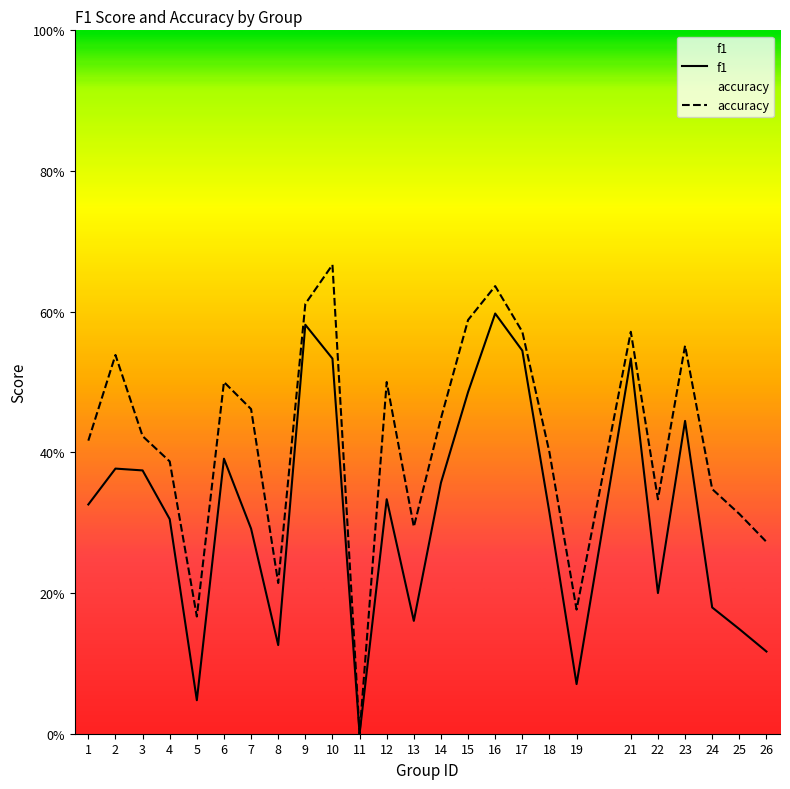

Which series has the widest spread of values?

accuracy